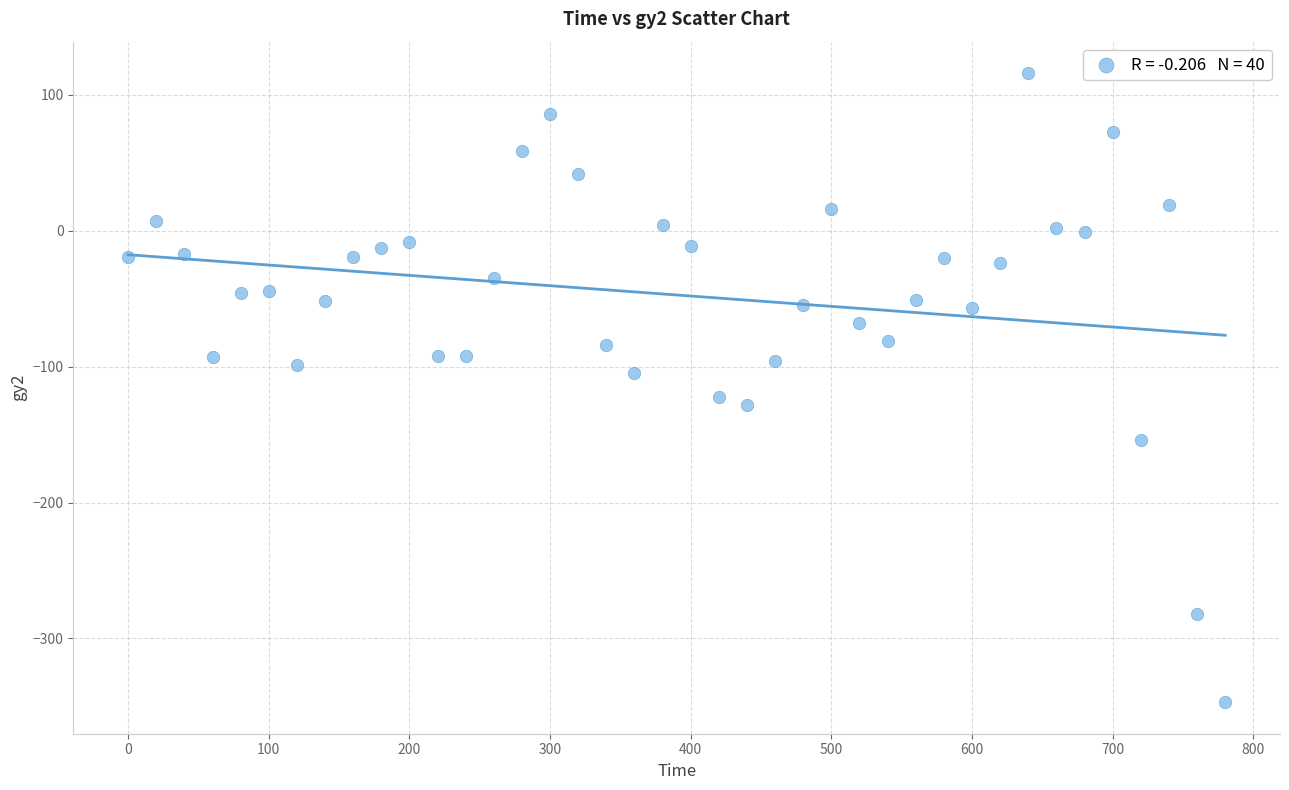

What is the range of Y values (max minus min)?

463